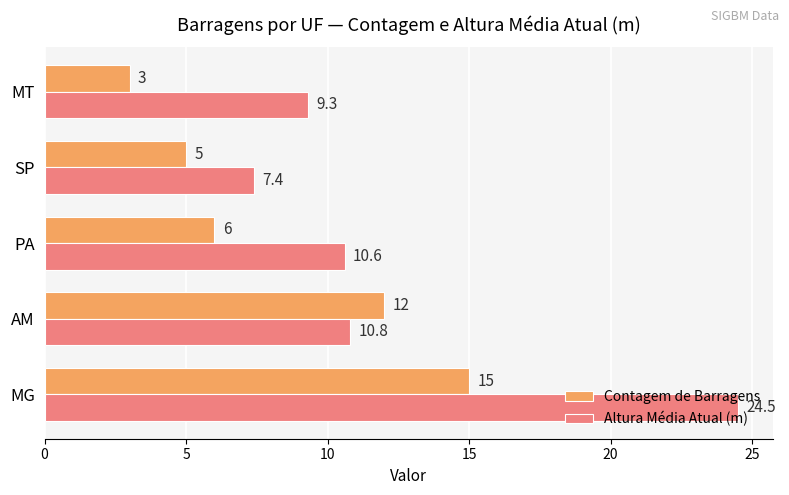

What is the highest value of the Contagem de Barragens series?

15.0